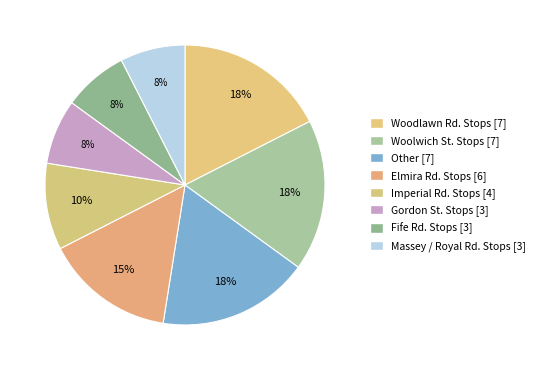

Is there a majority slice in this chart?

No